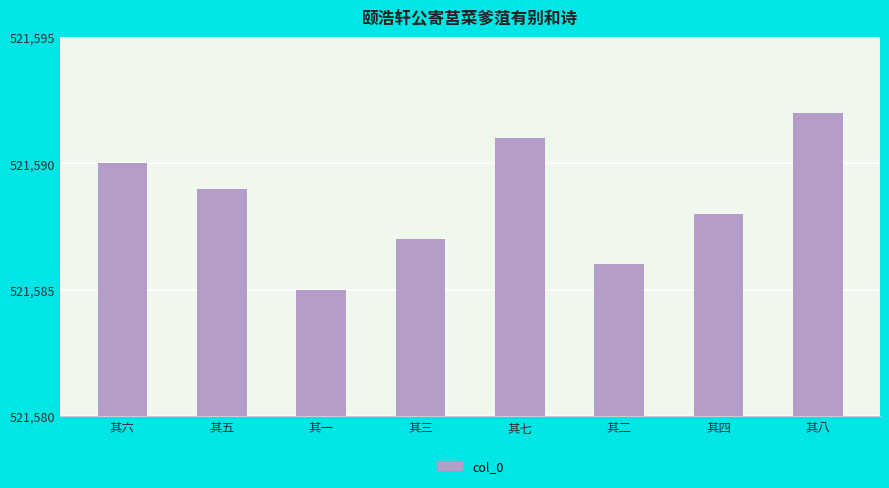

Count the values in the range 521587 to 521591.

5